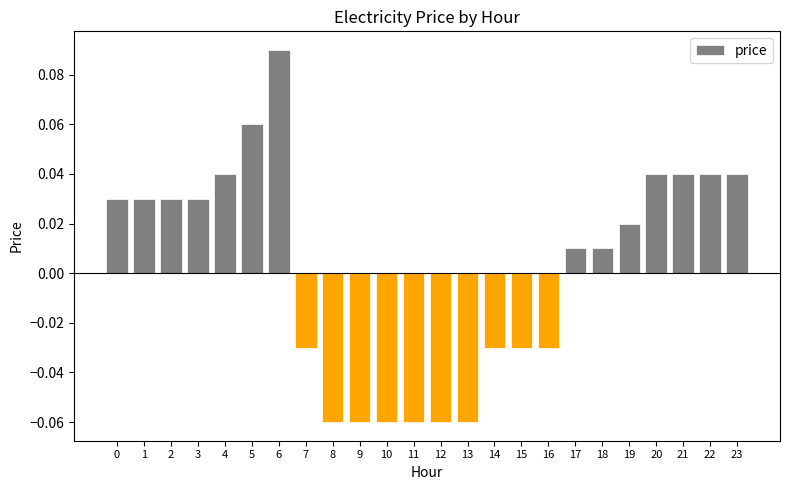

Which category has the highest value across all series?

6